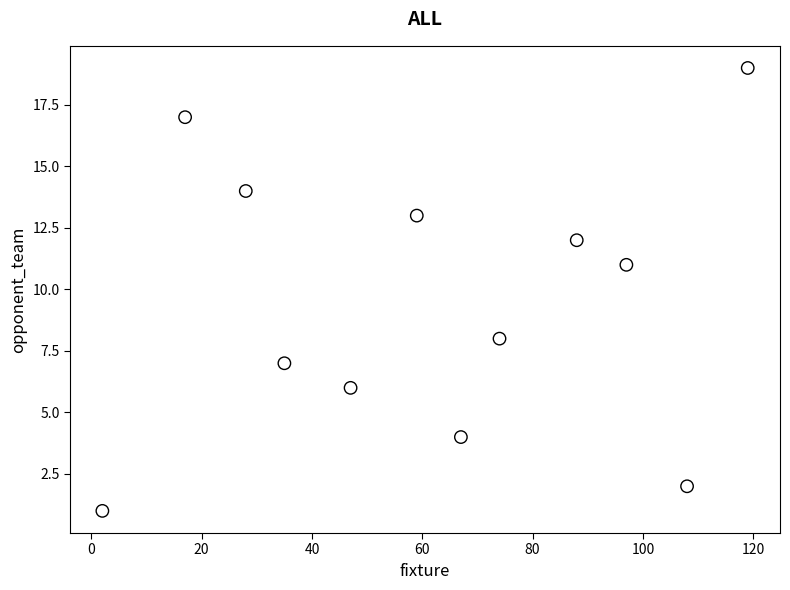

What is the range of Y values (max minus min)?

18